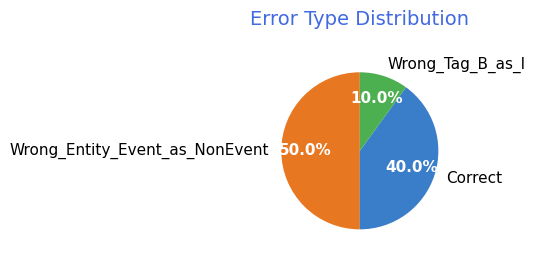

Rank the categories by value from lowest to highest.

Wrong_Tag_B_as_I, Correct, Wrong_Entity_Event_as_NonEvent